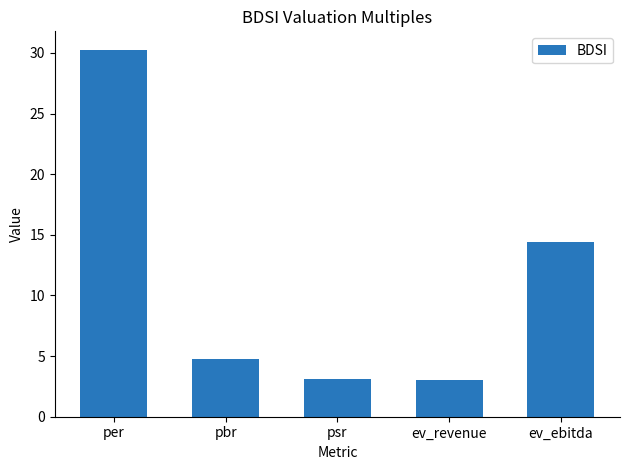

What is the difference between the maximum and minimum values?

27.3